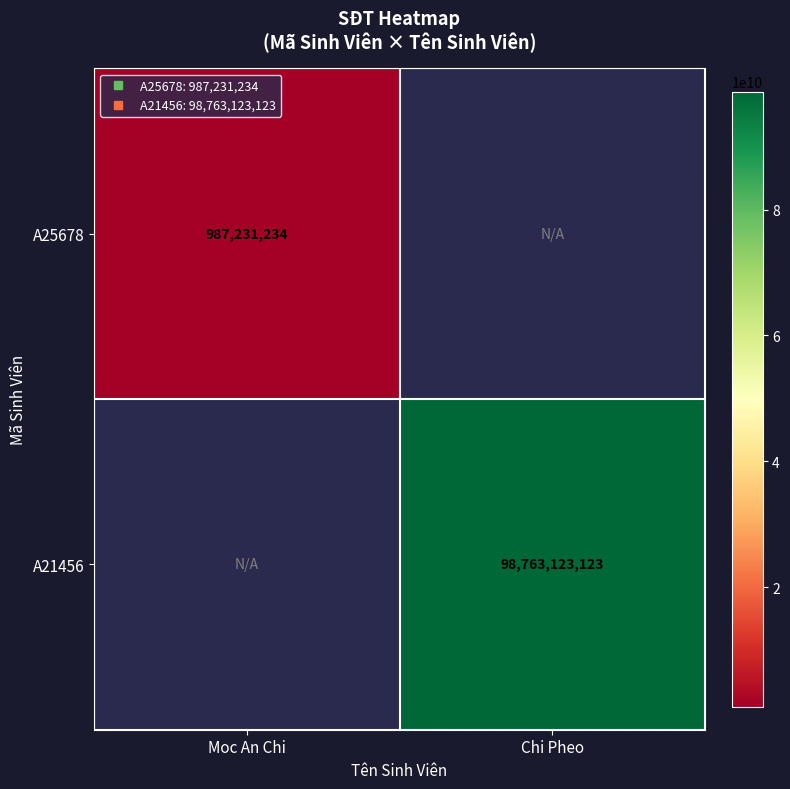

List the labels in order of A25678 value, largest first.

Moc An Chi, Chi Pheo